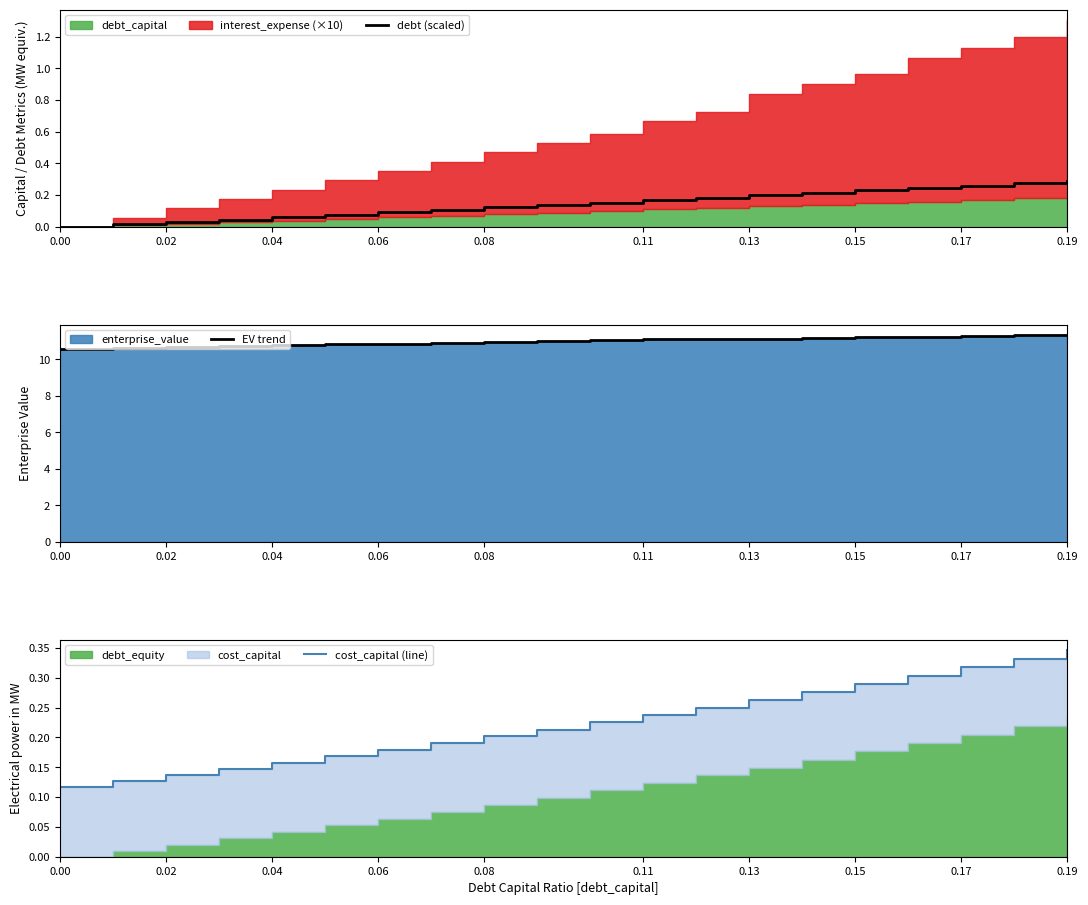

True or false: EV trend and cost_capital (line) cross at least once.

False